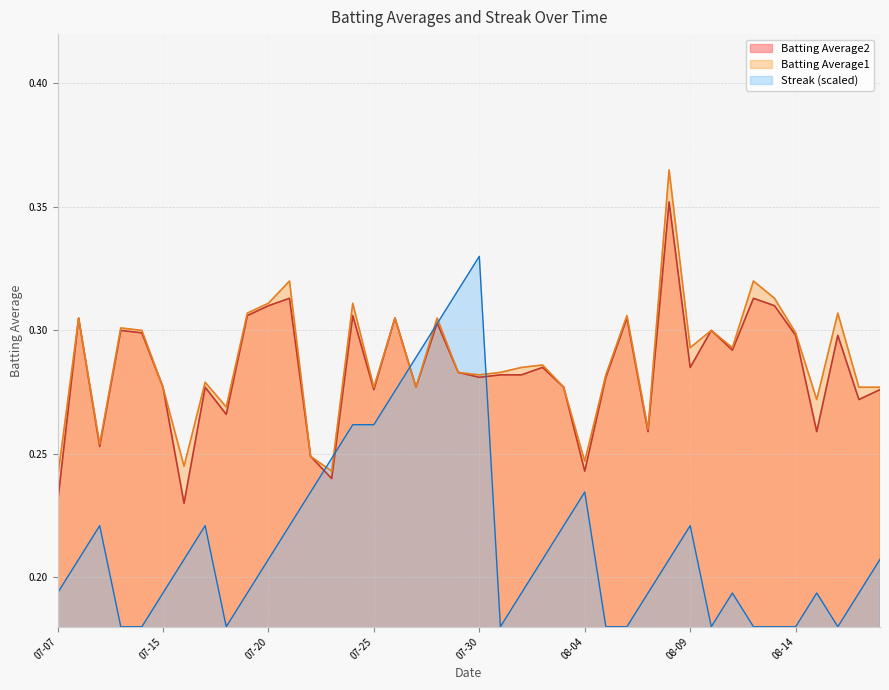

What is the total value across all series at 2010-07-21?

0.9